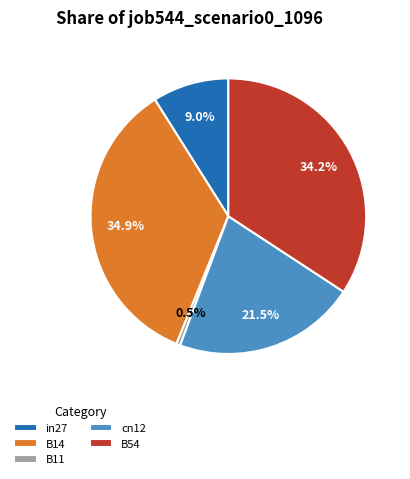

Does any single category account for the majority?

No